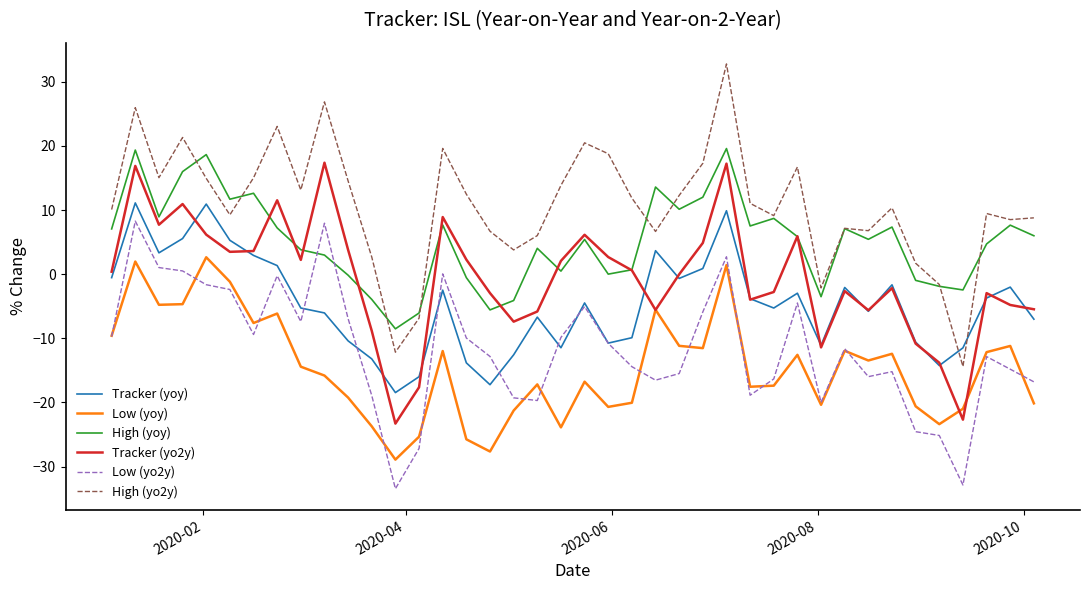

True or false: Low (yoy) and Tracker (yoy) cross at least once.

False